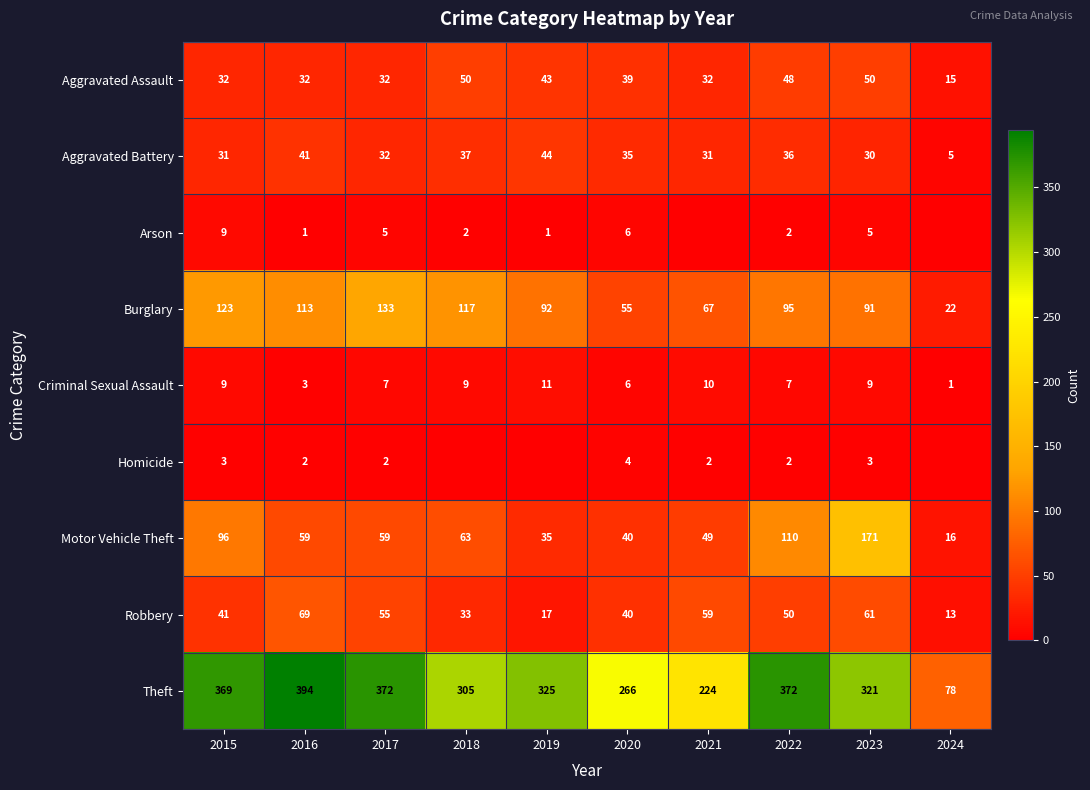

At 2016, list the series in order from smallest to largest.

Arson, Homicide, Criminal Sexual Assault, Aggravated Assault, Aggravated Battery, Motor Vehicle Theft, Robbery, Burglary, Theft